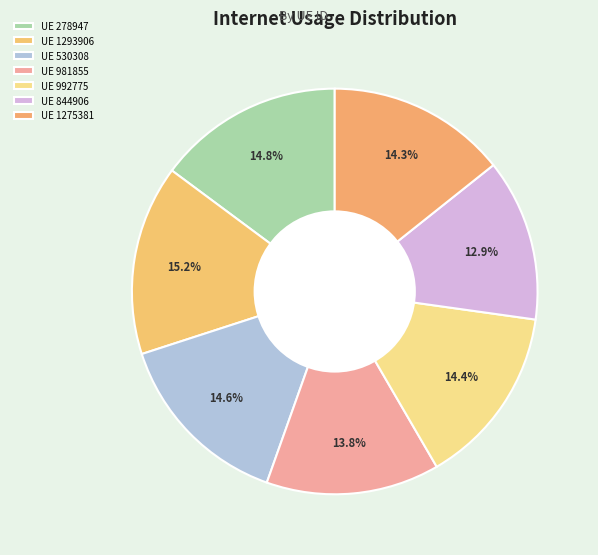

How many segments does this pie chart have?

7